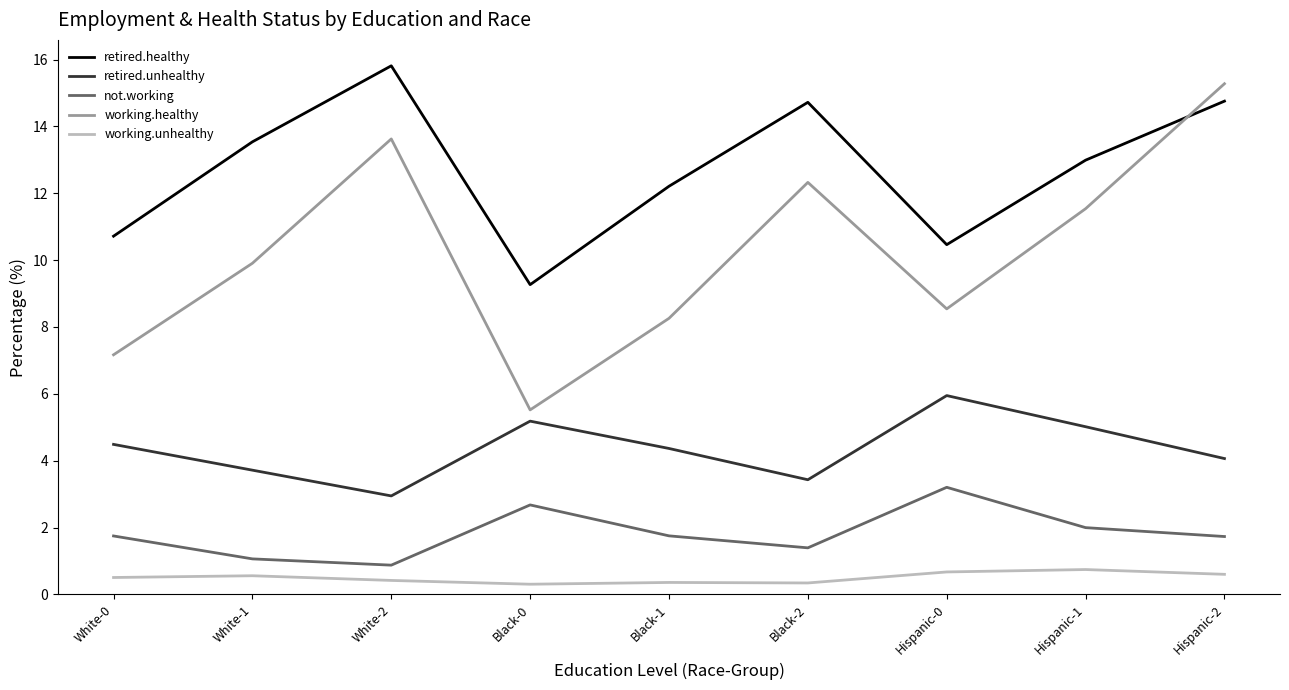

How many lines are shown in the chart?

5